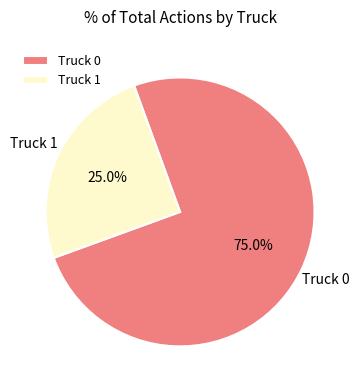

What is the total percentage of Truck 0 and Truck 1?

100.0%